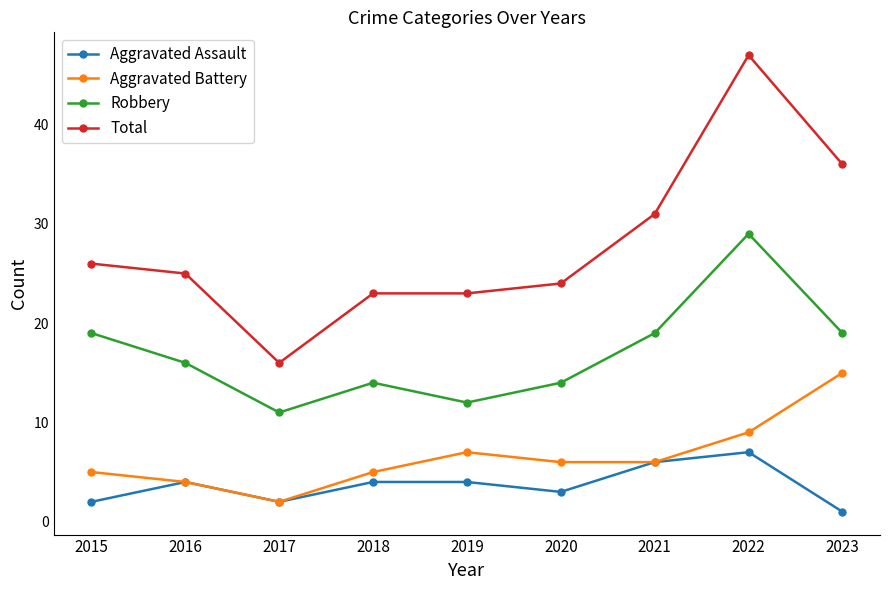

What is the difference between the highest and lowest values at 2019?

19